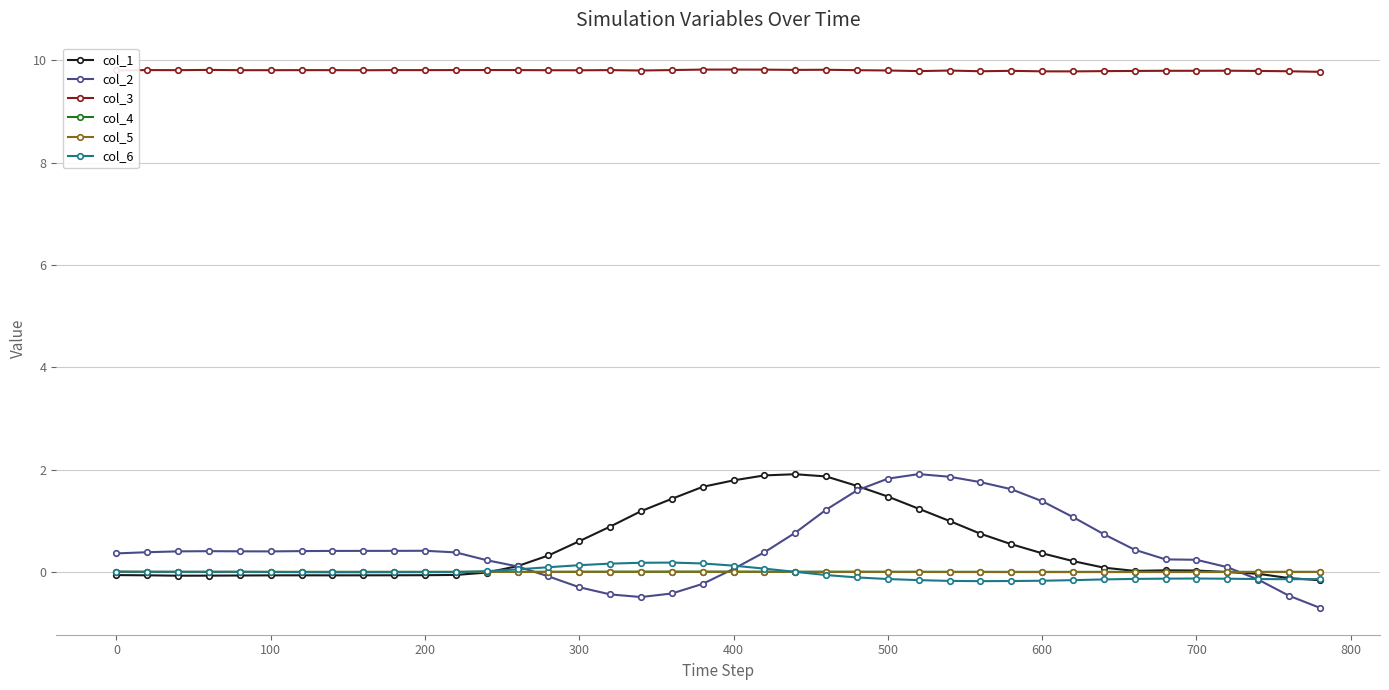

True or false: col_2 has more than 0 points higher than both neighbors.

True